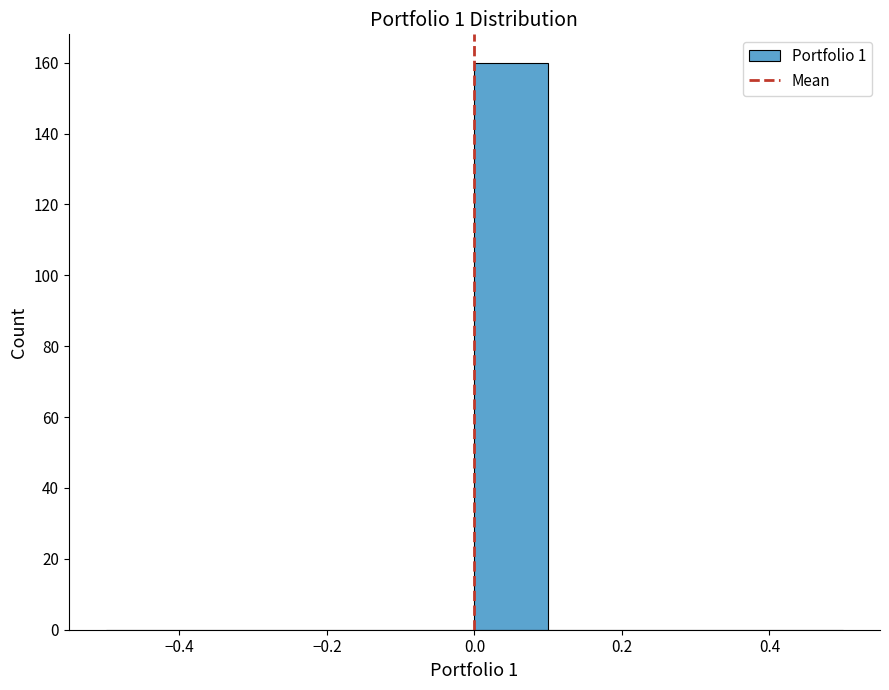

Reading left to right, transcribe this chart: for each bar, give the range it covers on the x-axis and its height. The values are not printed on the chart, so give them approximately, as read against the axis.

-0.5 to -0.4: 0
-0.4 to -0.3: 0
-0.3 to -0.2: 0
-0.2 to -0.1: 0
-0.1 to 0.0: 0
0.0 to 0.1: 160
0.1 to 0.2: 0
0.2 to 0.3: 0
0.3 to 0.4: 0
0.4 to 0.5: 0